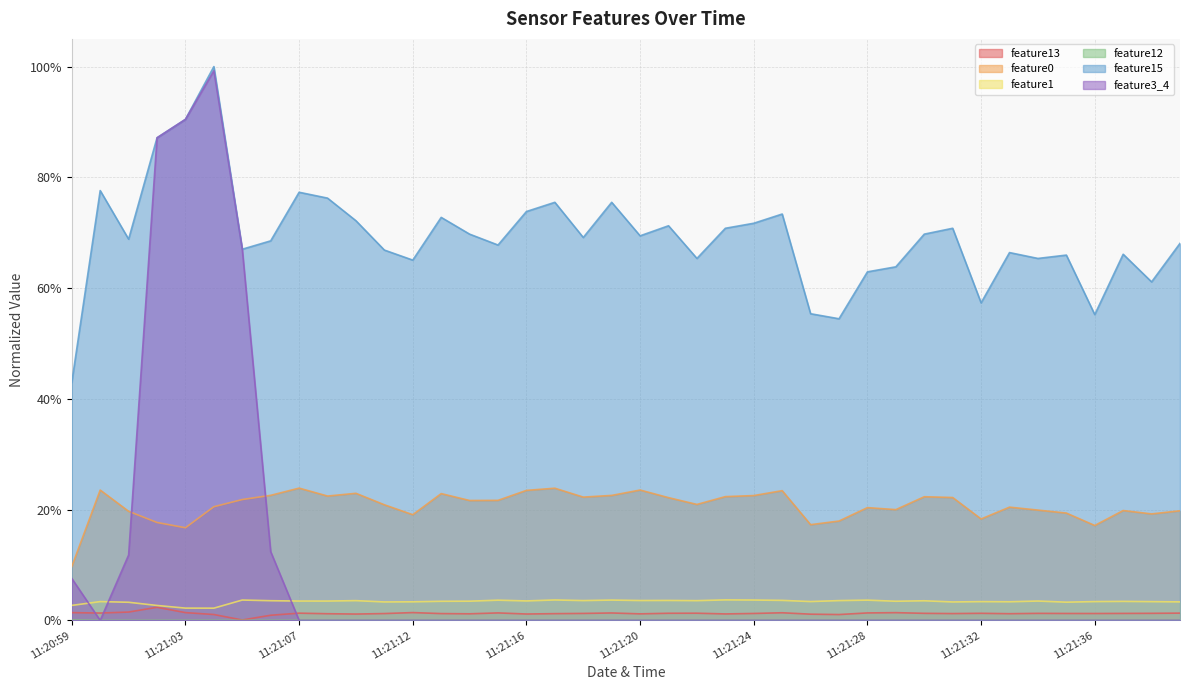

The value of feature15 at 11:21:30 is 0.7. True or false?

True